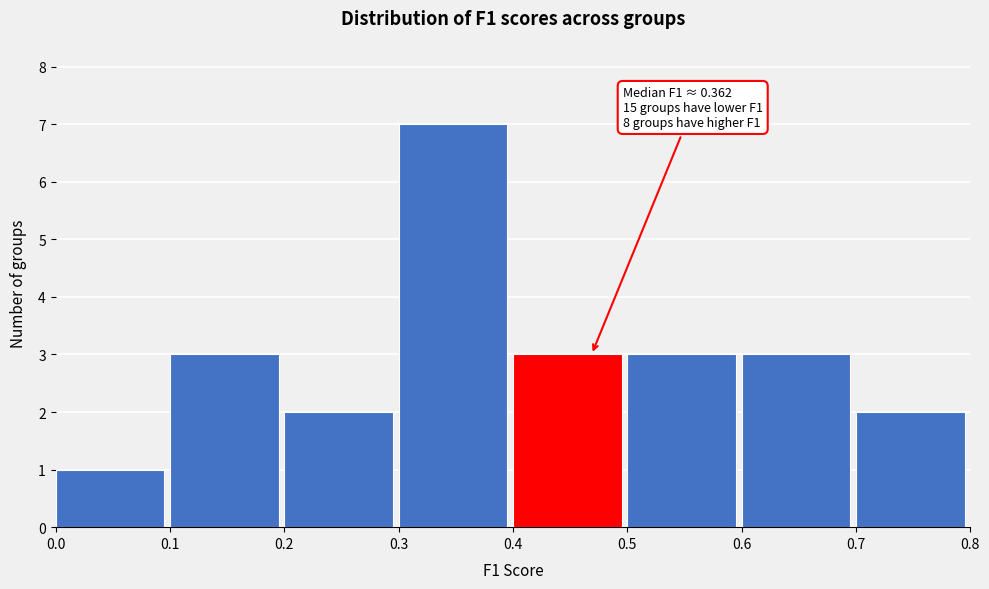

Which range on the x-axis has the tallest bar?

0.3 to 0.4